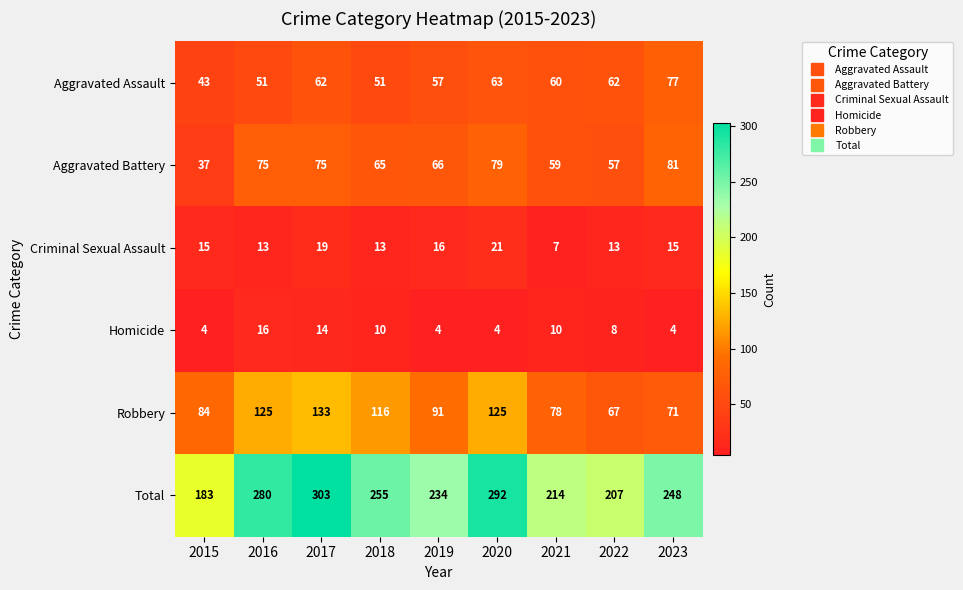

What is the sum of all Homicide values?

74